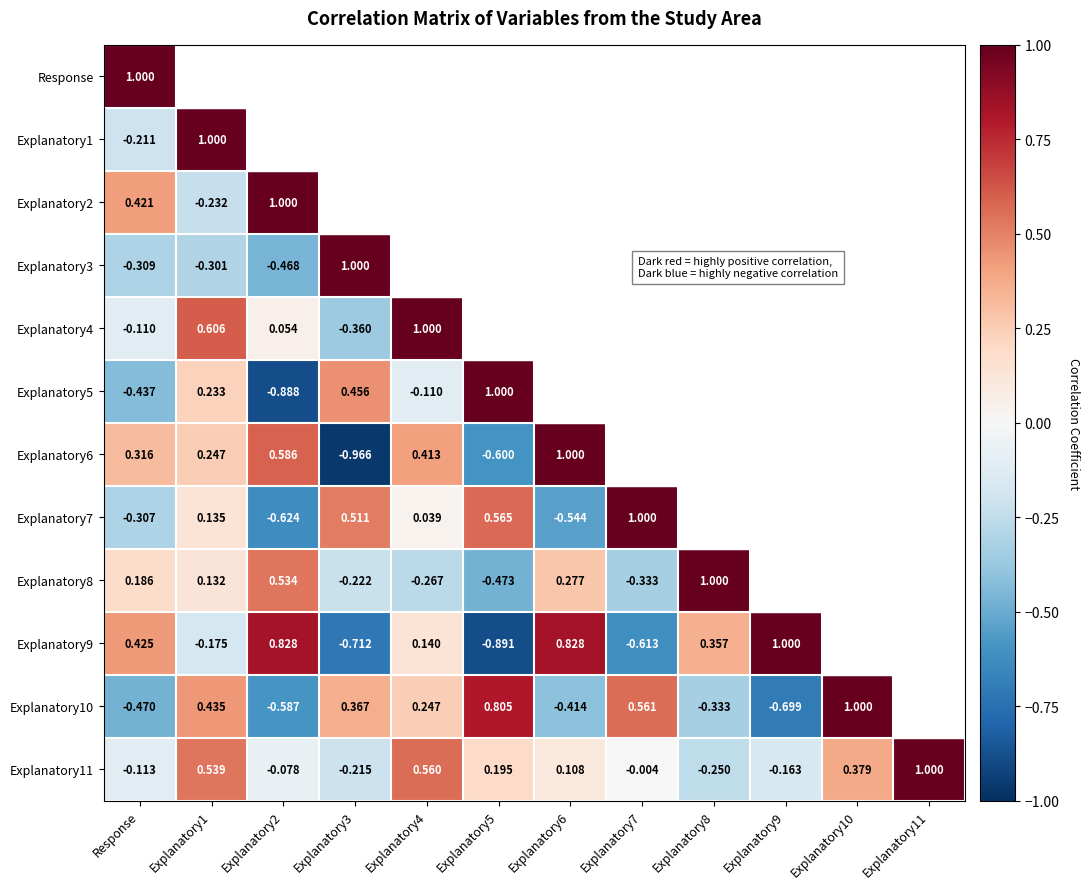

How many values in the Explanatory11 series exceed 0?

6